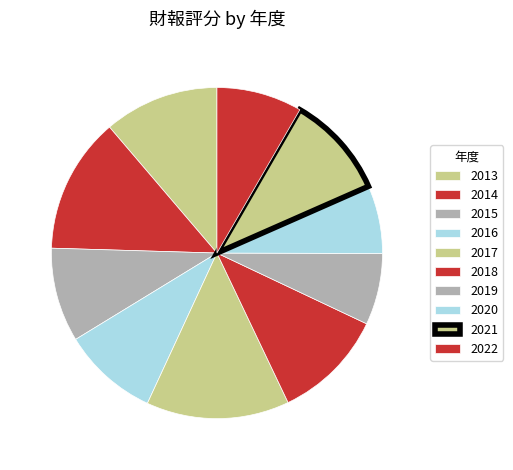

Count the number of slices in the pie.

10